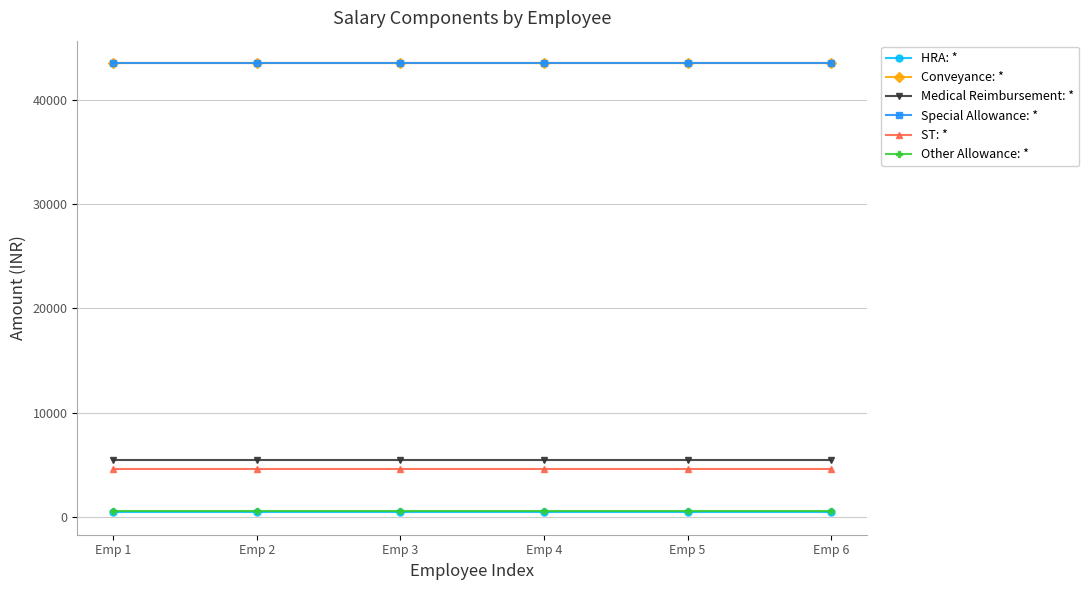

Is it true that Medical Reimbursement: * equals 5454 at Emp 6?

True